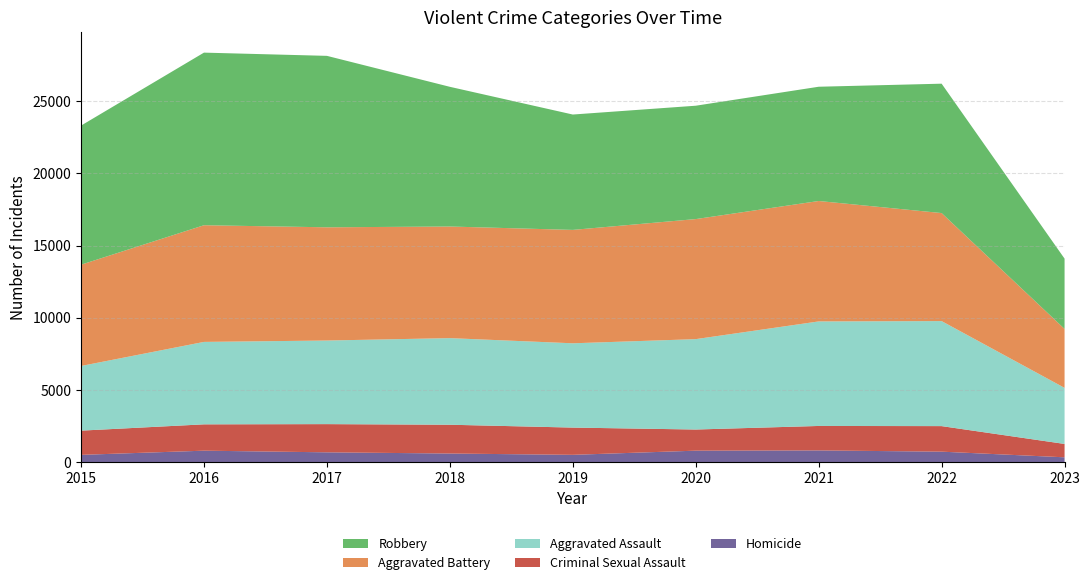

Reading left to right, transcribe all the data shown in this chart.

Aggravated Assault: 4480	5712	5793	6001	5841	6263	7243	7277	3885
Aggravated Battery: 7018	8085	7845	7734	7857	8319	8345	7486	4085
Criminal Sexual Assault: 1679	1825	1954	1995	1888	1465	1695	1770	926
Homicide: 496	786	672	589	498	787	804	718	327
Robbery: 9638	11960	11880	9680	7994	7855	7917	8965	4870